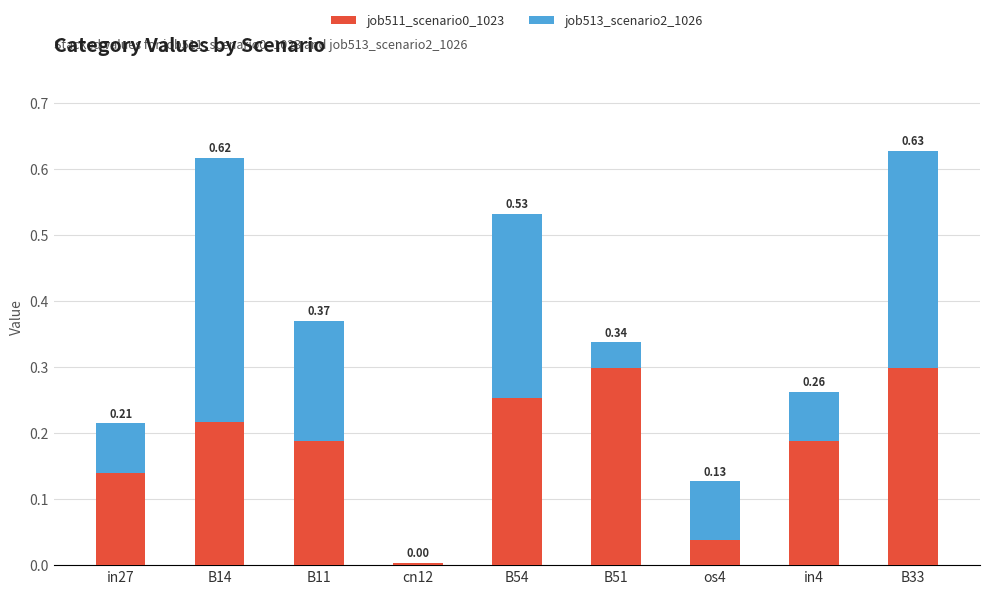

What is the total value across all series at B11?

0.4